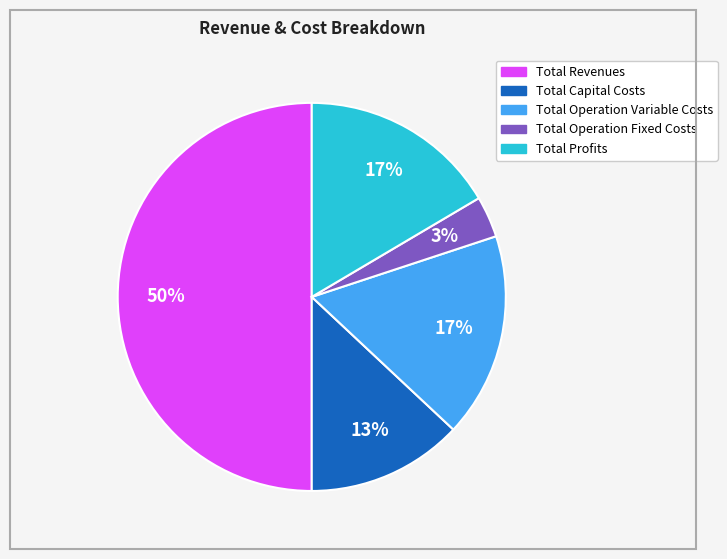

Is it true that Total Operation Fixed Costs is 3% of the pie?

True